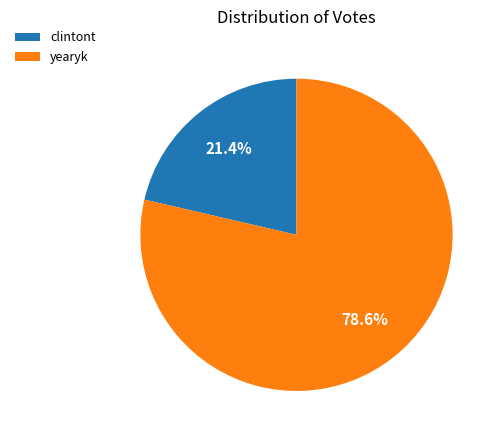

What percentage is the yearyk slice, to the nearest percent?

79%